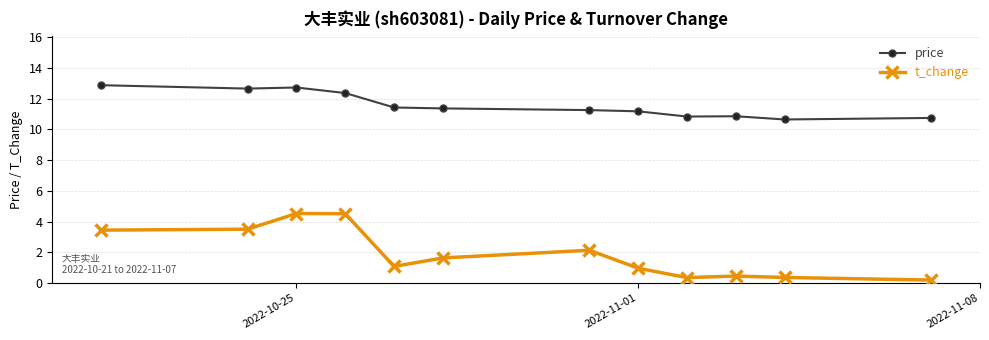

What are all the series names shown in the legend?

price, t_change